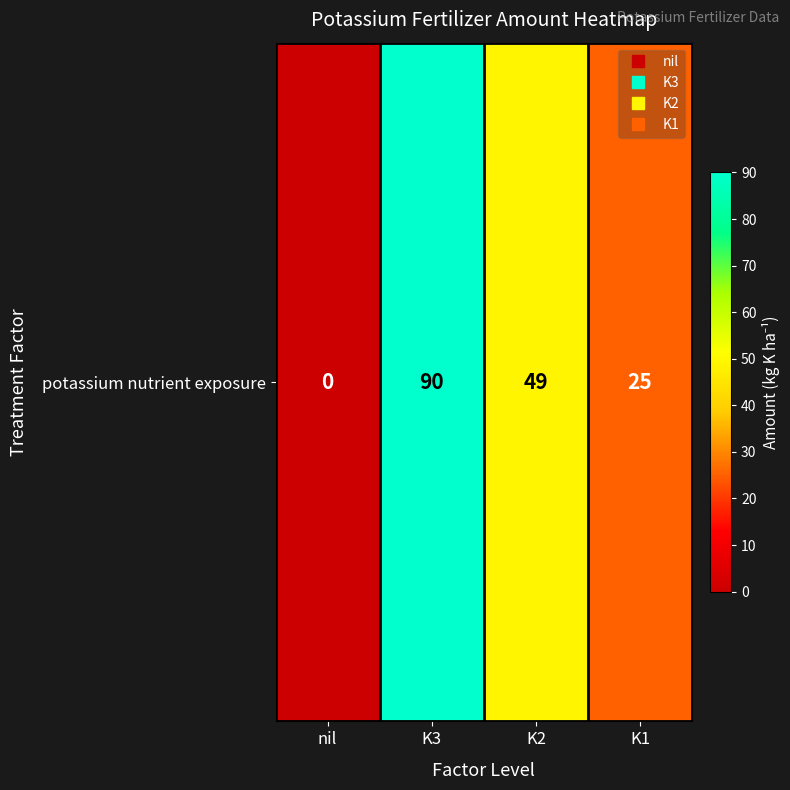

What is the sum of the values at K2 and K1?

74